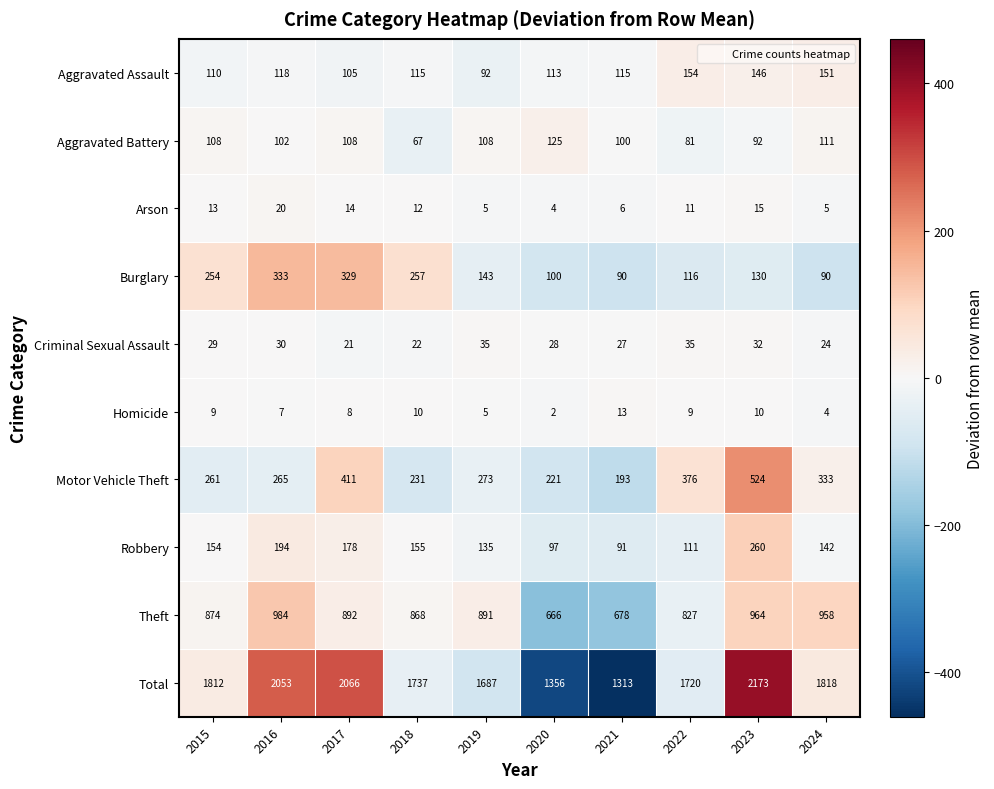

What is the difference between the Theft values at 2016 and 2017?

92